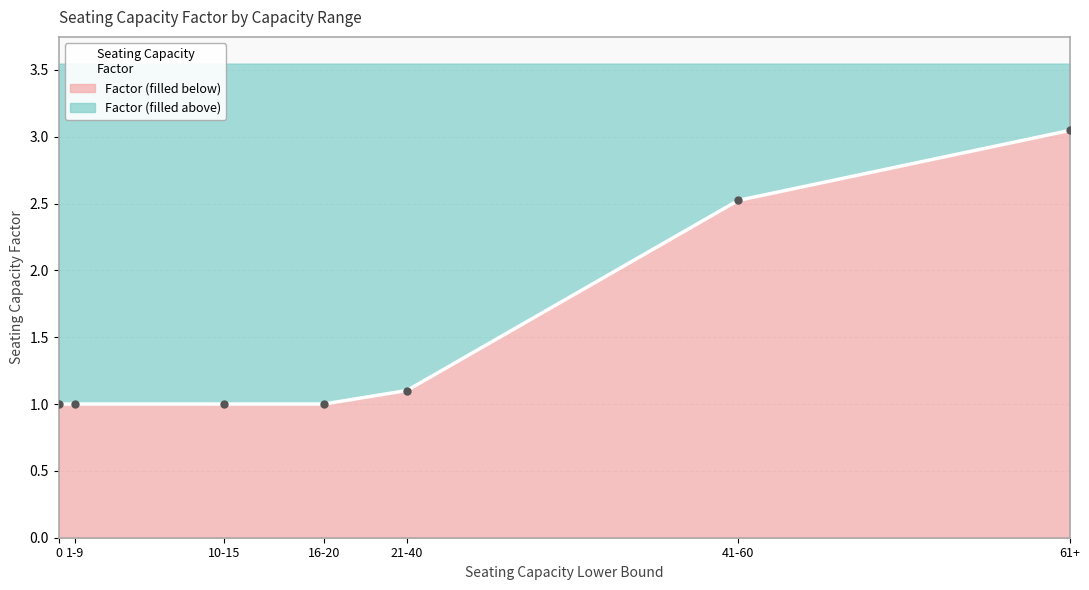

The value at 61+ is 3.0. True or false?

True